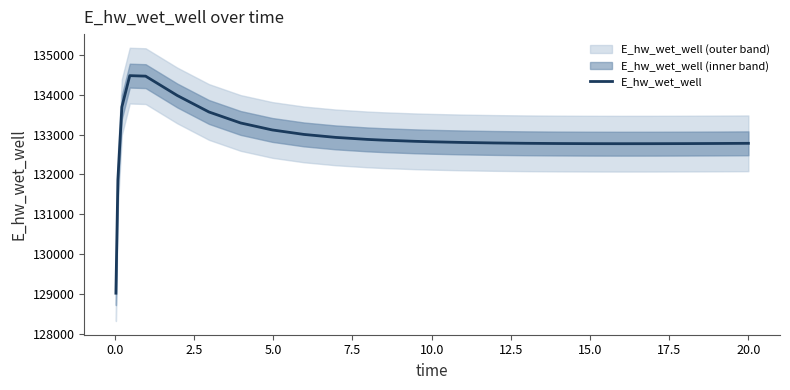

What is the lowest value of the E_hw_wet_well series?

129015.7